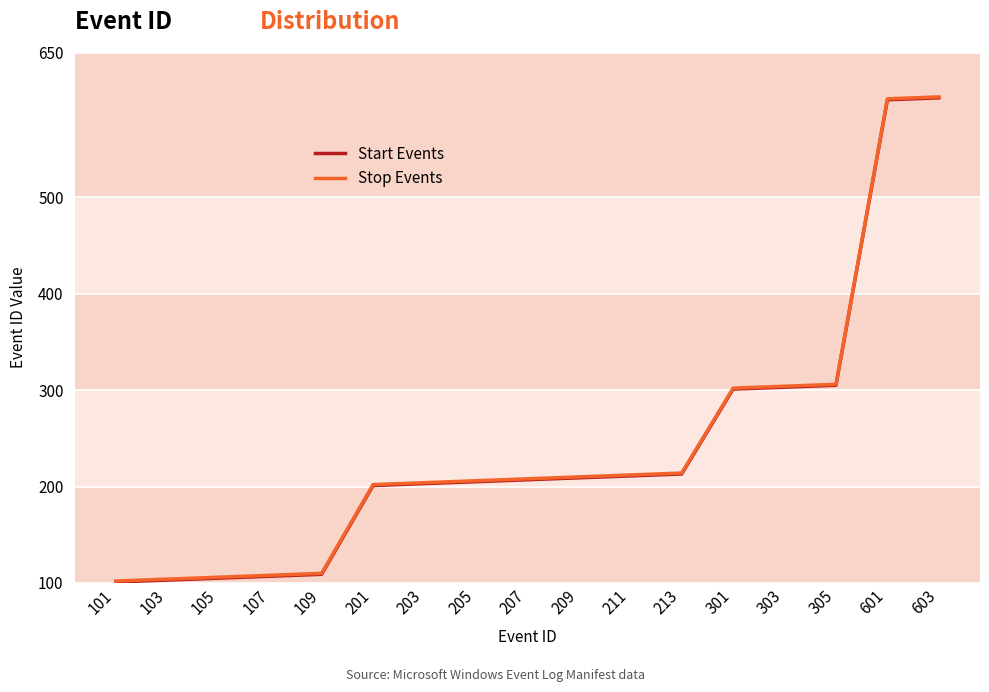

What is the highest value of the Stop Events series?

604